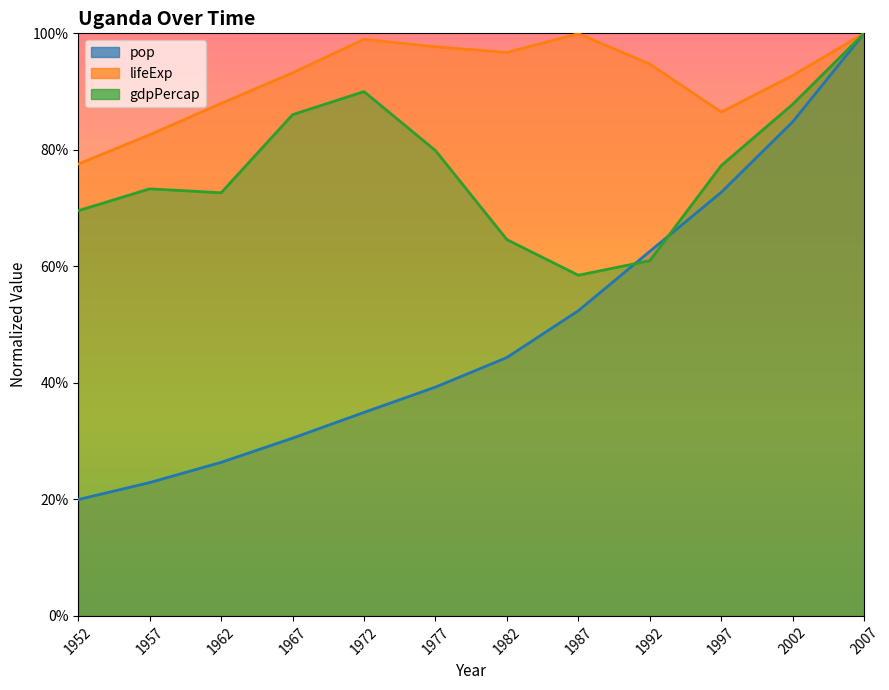

The pop series shows 0.1 at 1967. True or false?

False